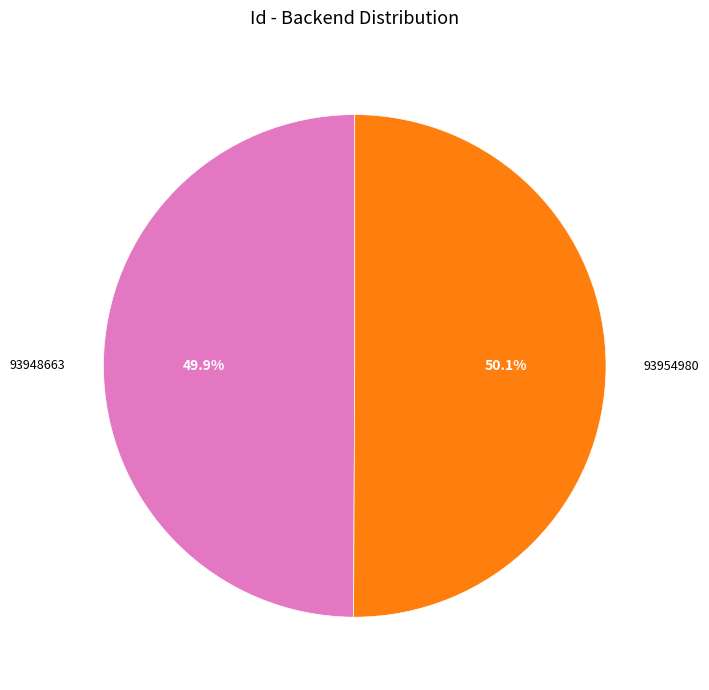

True or false: 93954980 accounts for 50% of the total.

True